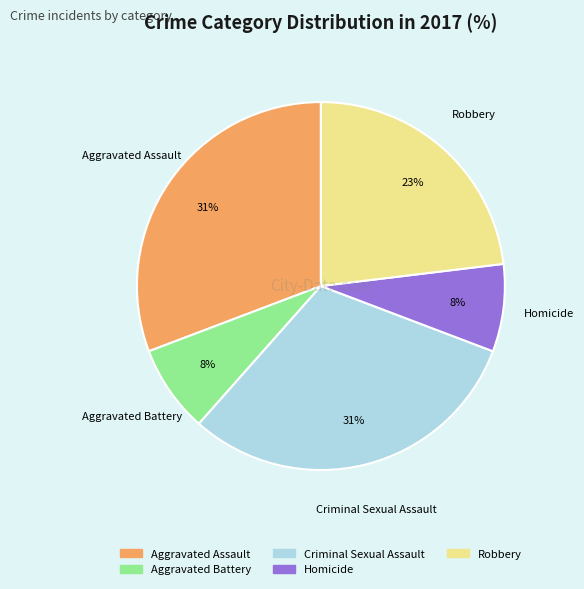

The Homicide slice represents 13% of the pie. True or false?

False